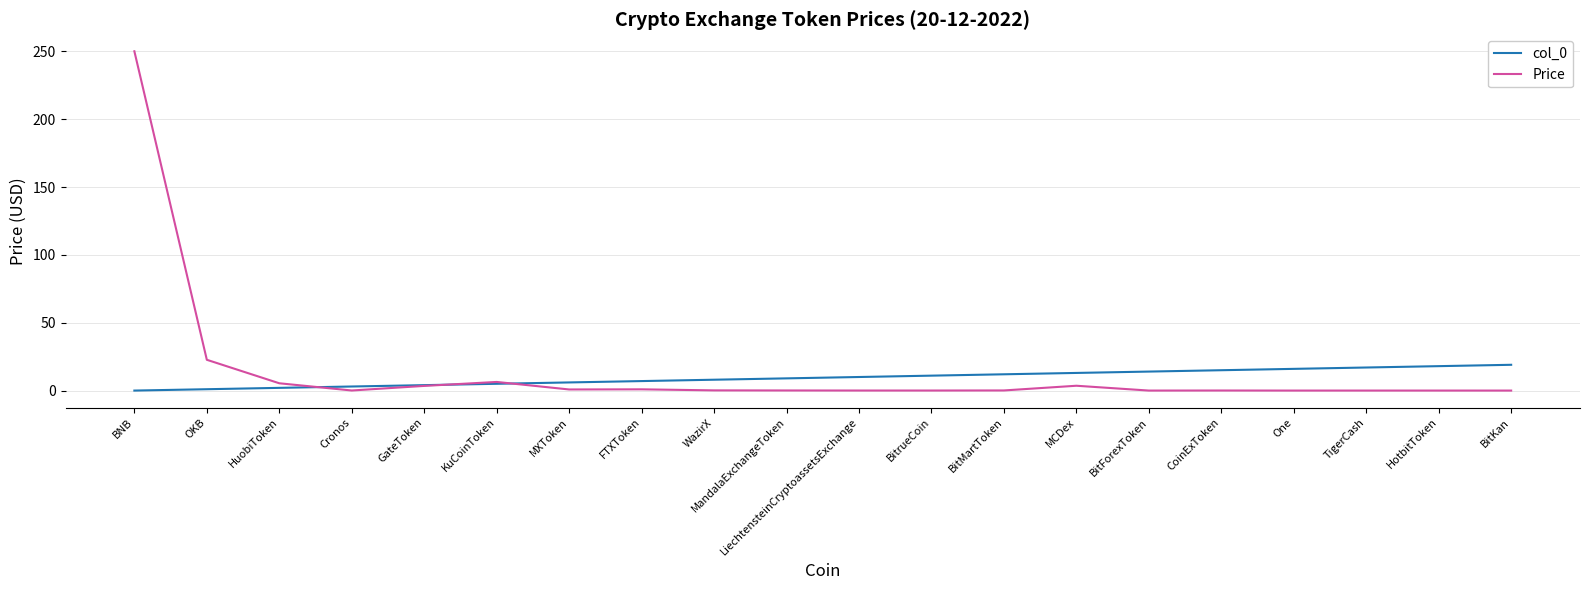

Is it true that col_0 equals 18.0 at HotbitToken?

True